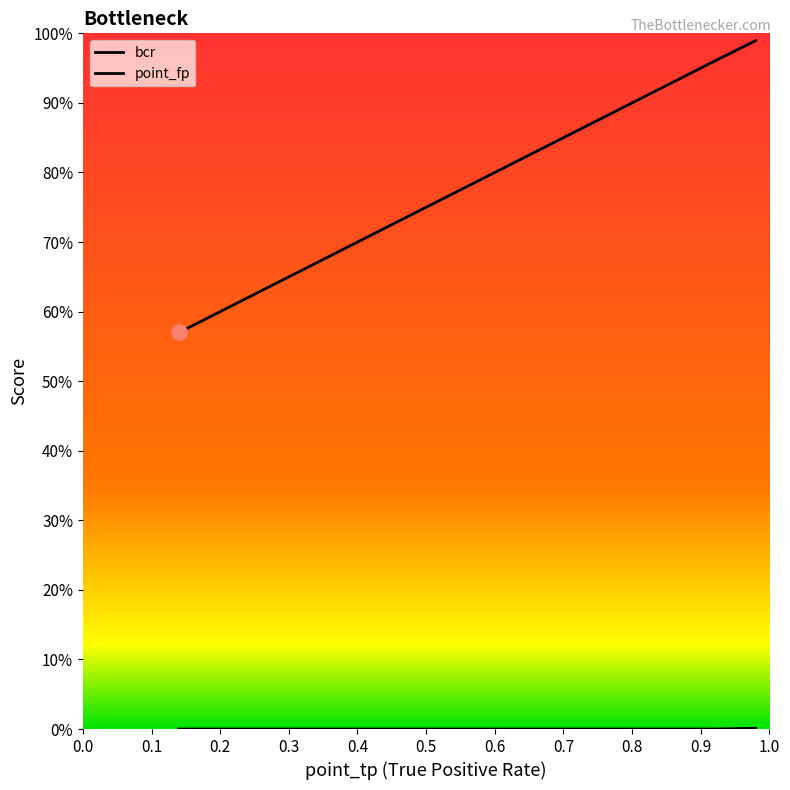

What are all the series names shown in the legend?

bcr, point_fp